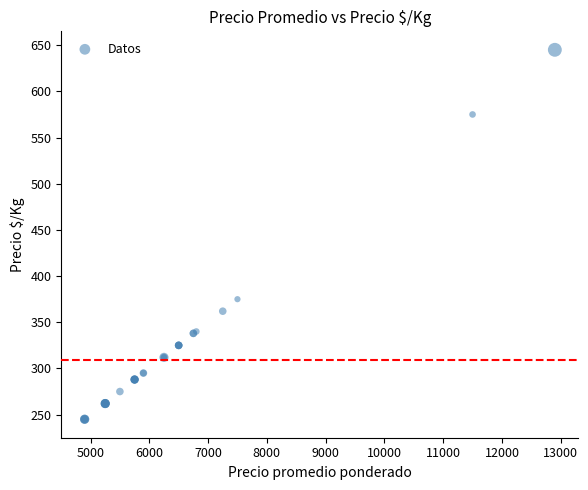

What Y value in the scatter plot is closest to 445?

375